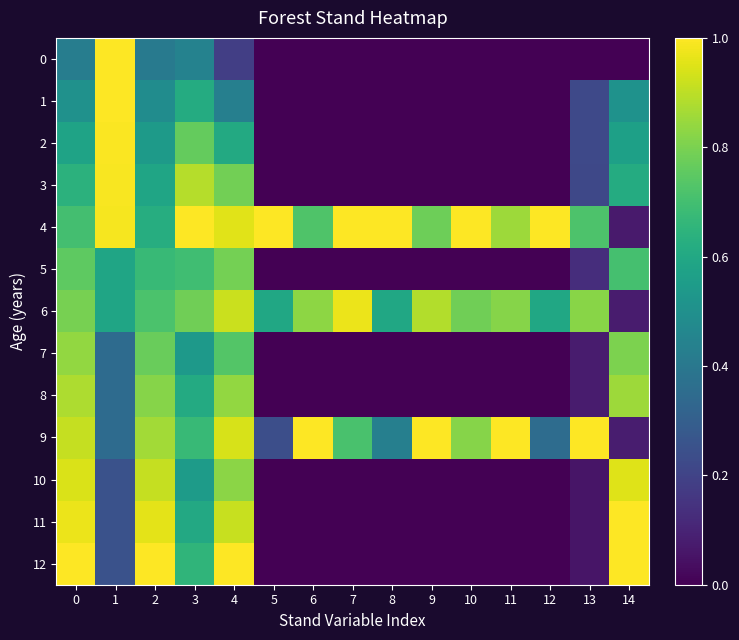

Which series changed the most between 9 and 14?

11